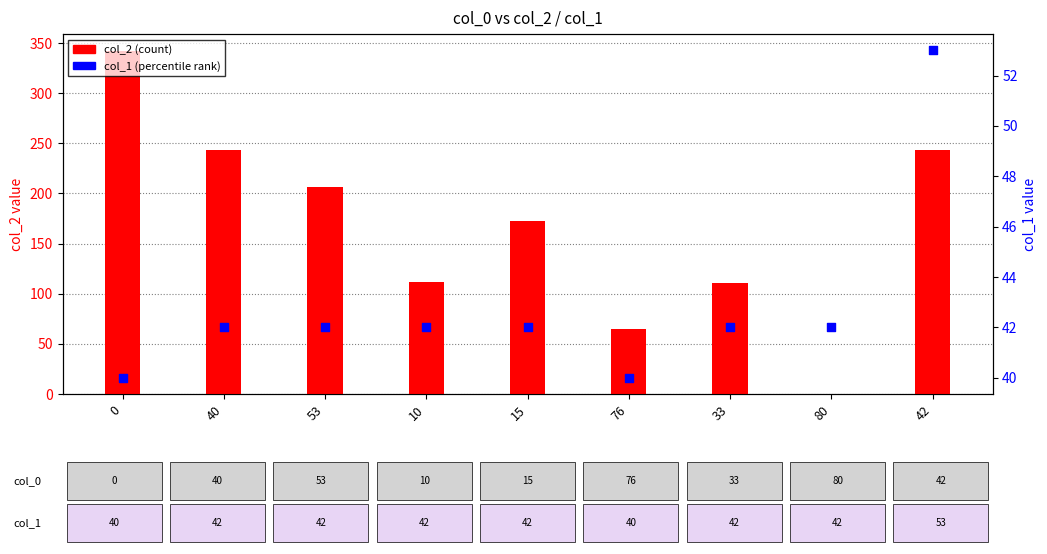

Which series has the largest Y range (max minus min)?

col_2 (count)